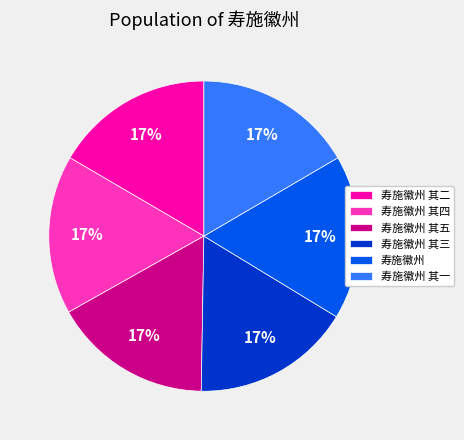

To the nearest percent, what percentage of the pie is 寿施徽州 其三?

17%